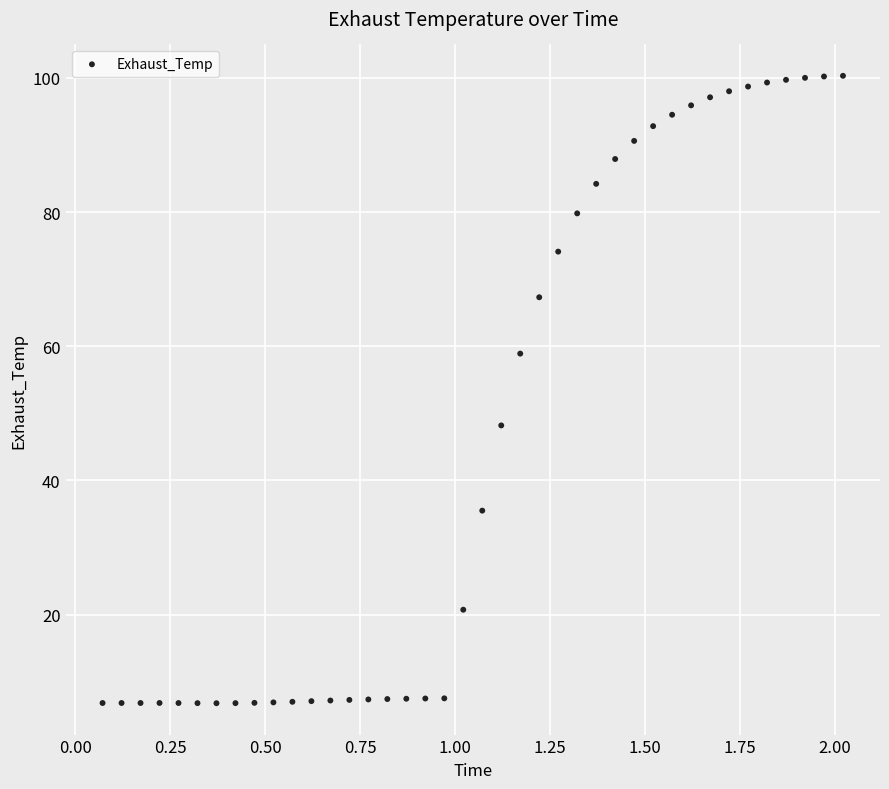

What Y value in the scatter plot is closest to 53?

48.2